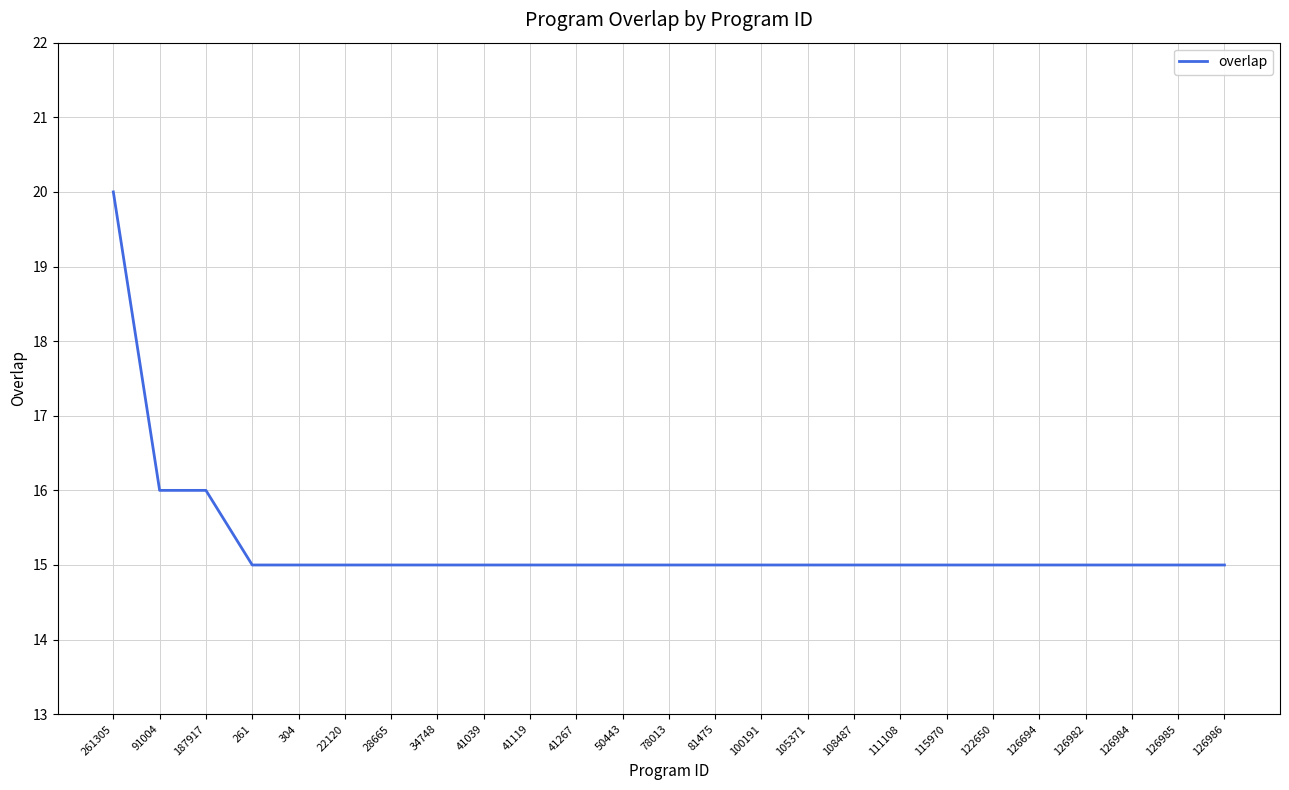

Reading left to right, transcribe all the data shown in this chart.

20	16	16	15	15	15	15	15	15	15	15	15	15	15	15	15	15	15	15	15	15	15	15	15	15